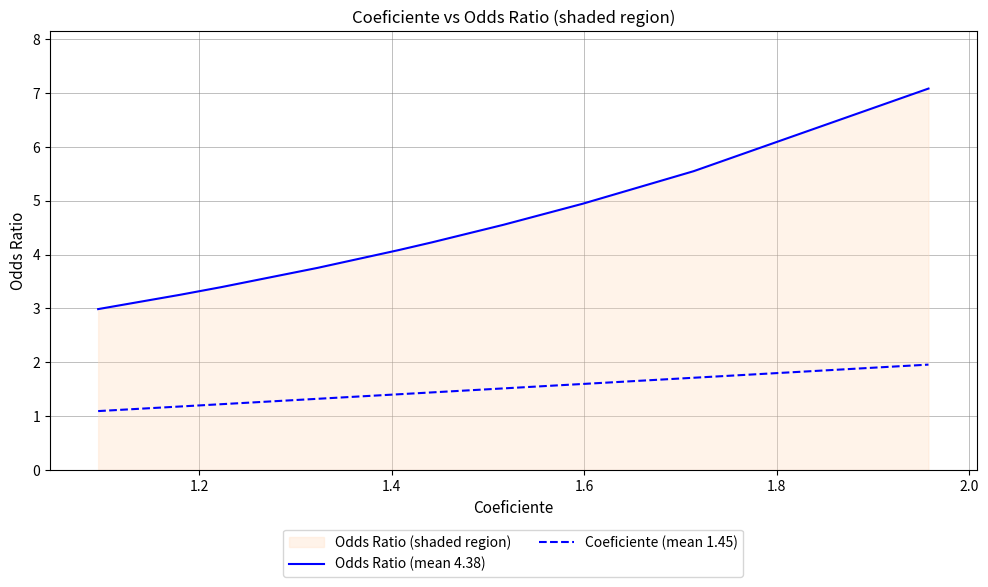

Which series has the largest total across all categories?

Odds Ratio (mean 4.38)